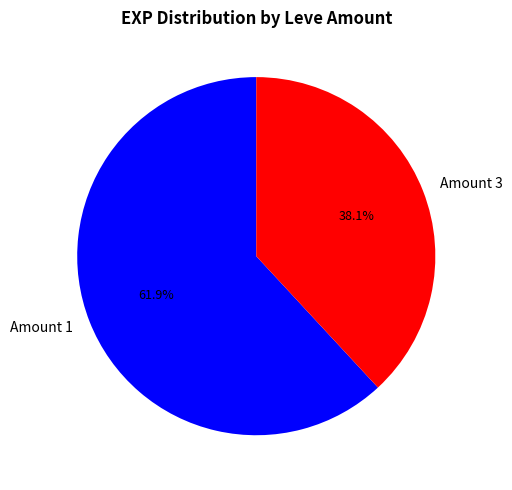

What is the largest slice in the pie chart?

Amount 1